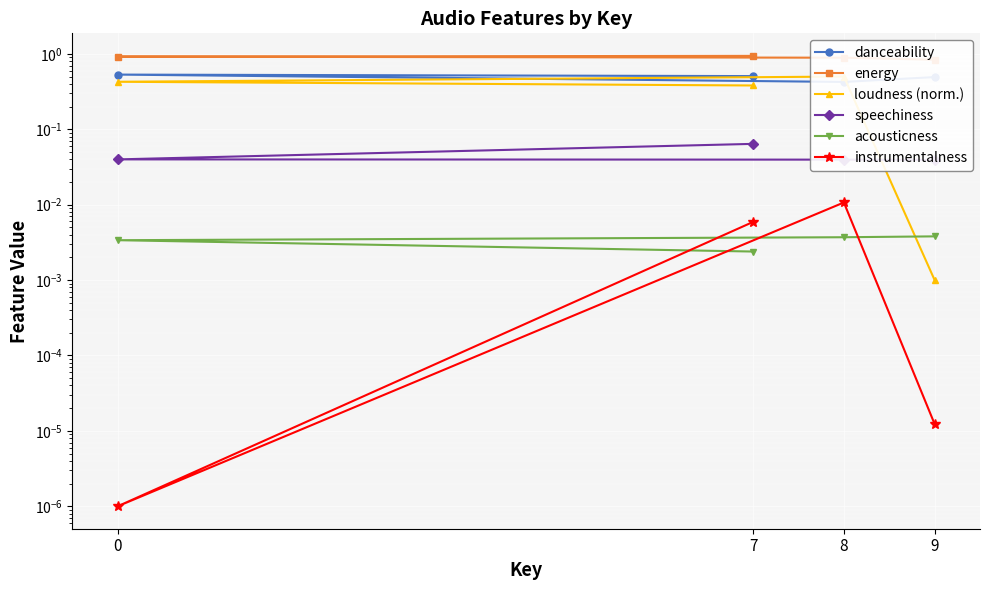

Which label corresponds to the largest value in the chart?

7